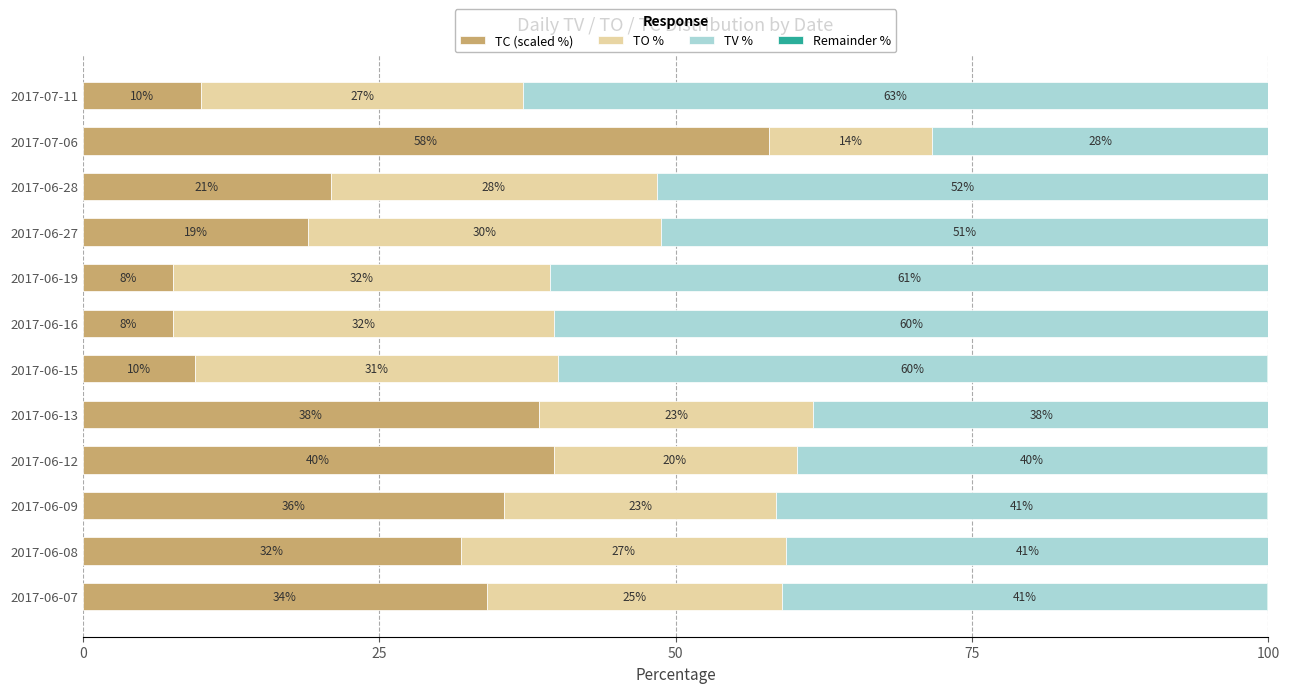

What is the total value across all series at 2017-06-09?

100.0